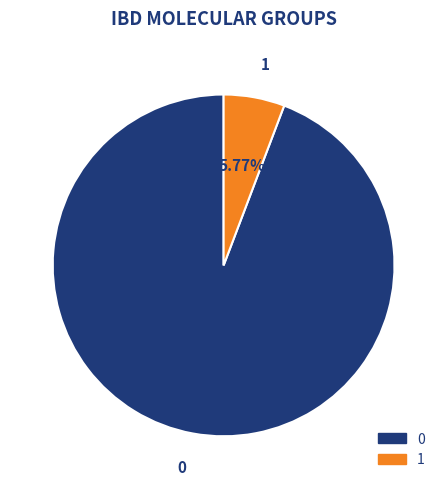

To the nearest percent, what portion does 0 represent?

94%